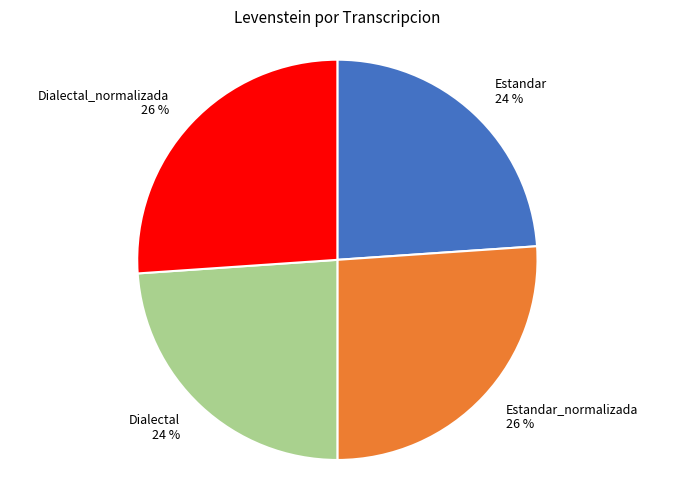

Is it true that Dialectal is 13% of the pie?

False